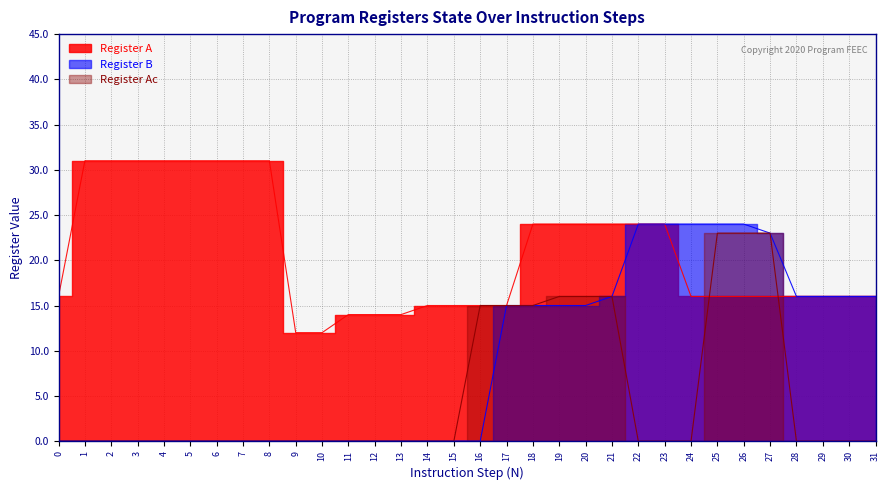

List the series in order of their overall mean, highest first.

Register A, Register B, Register Ac